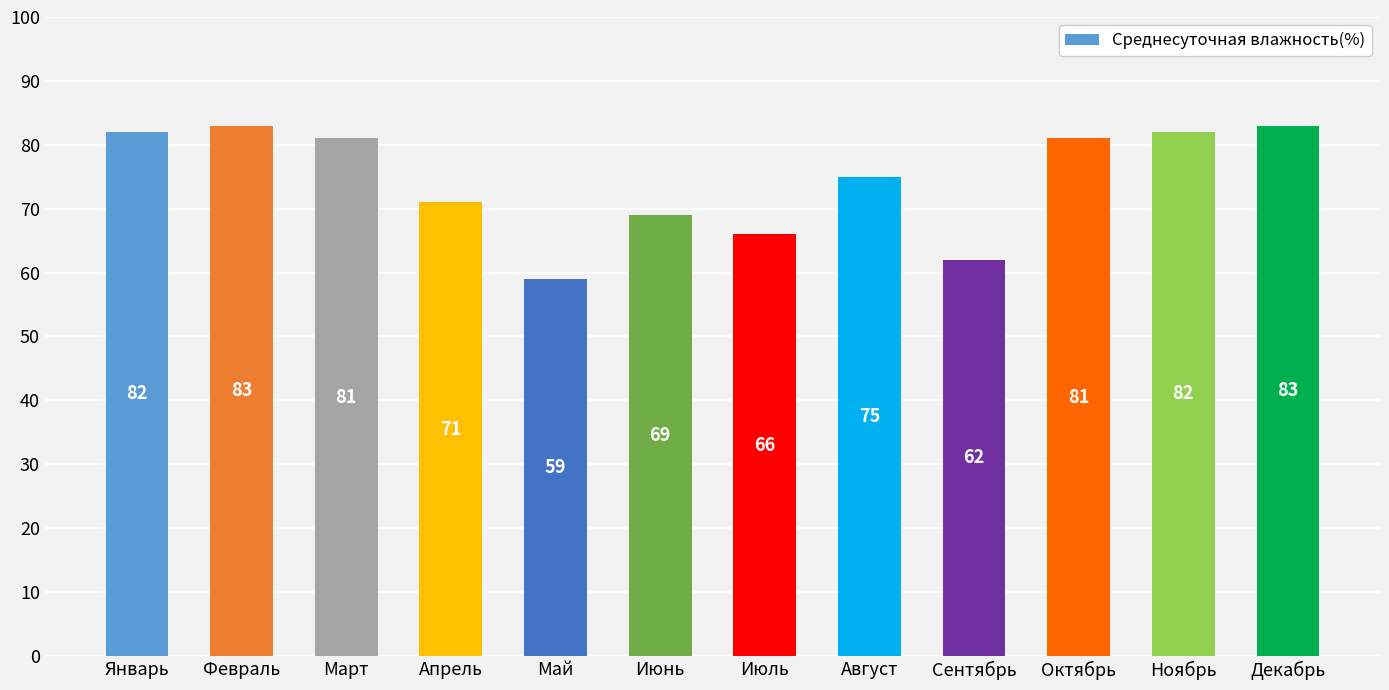

The chart shows a value of 82 at Ноябрь. True or false?

True